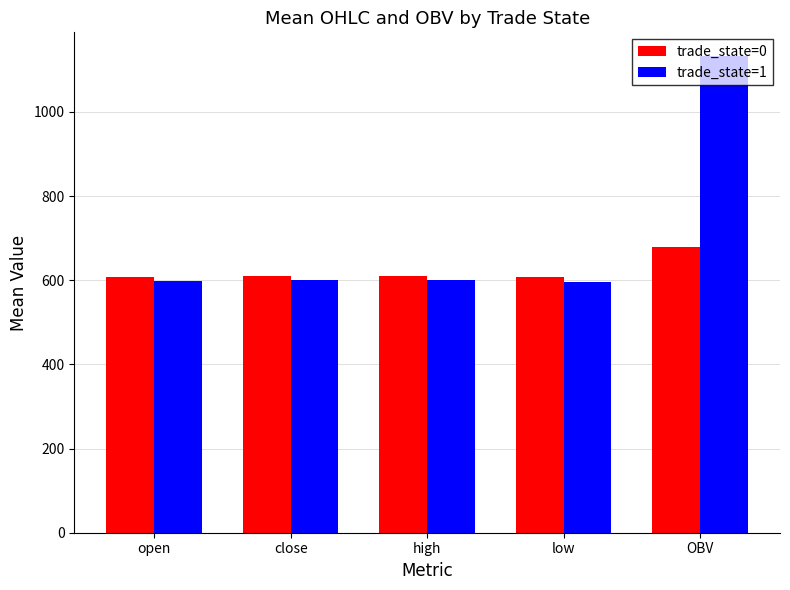

How many bars are there in each group?

2